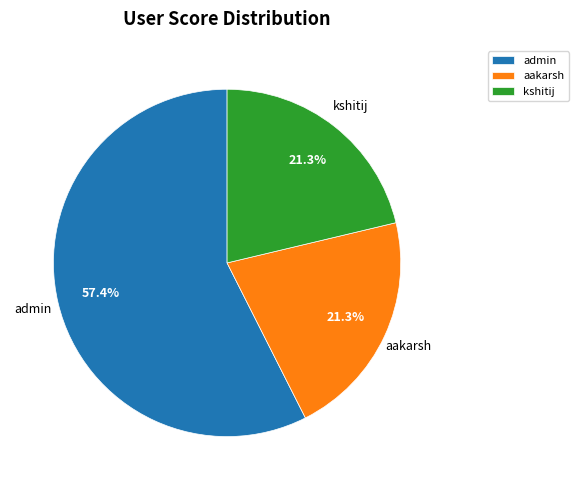

True or false: kshitij accounts for 8% of the total.

False